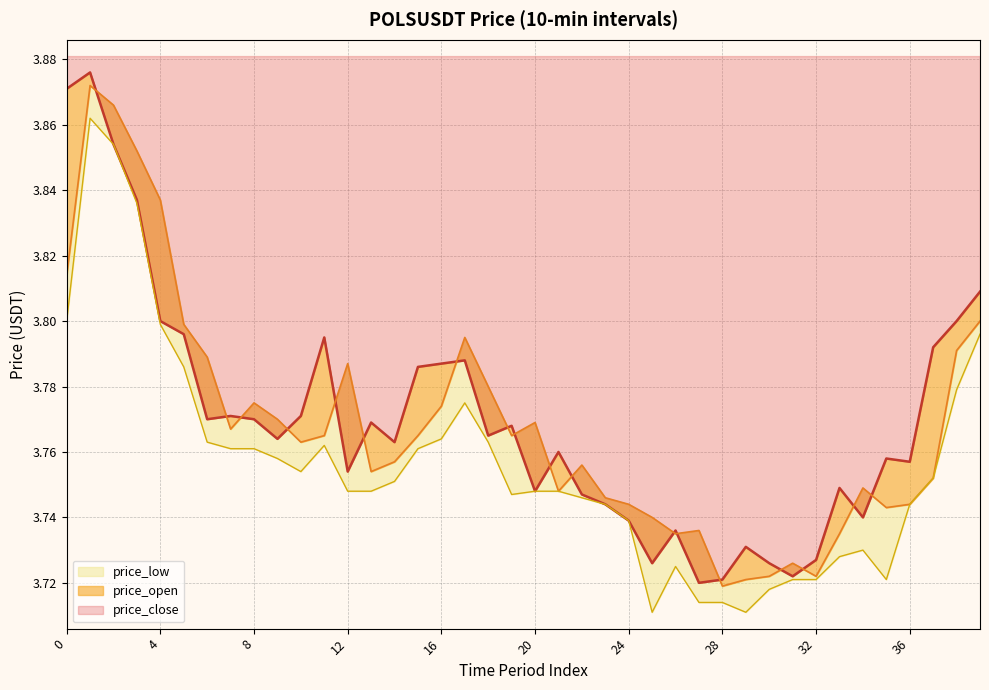

True or false: price_open and price_low cross at least once.

False